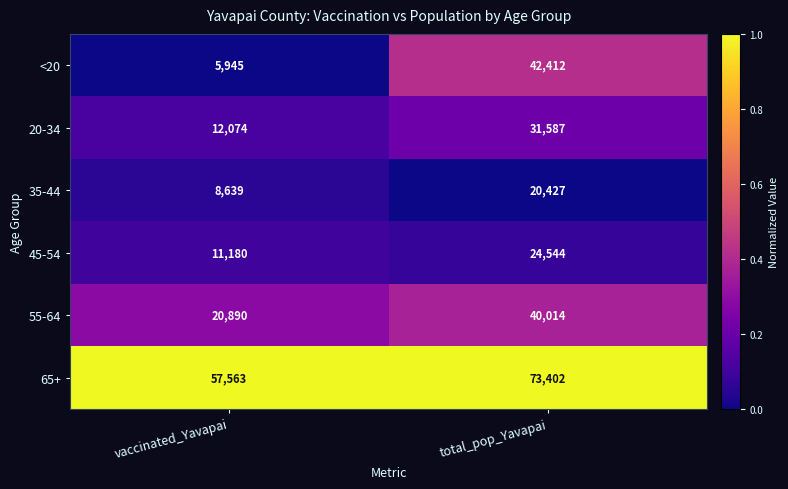

What is the difference between the highest and lowest values at total_pop_Yavapai?

52975